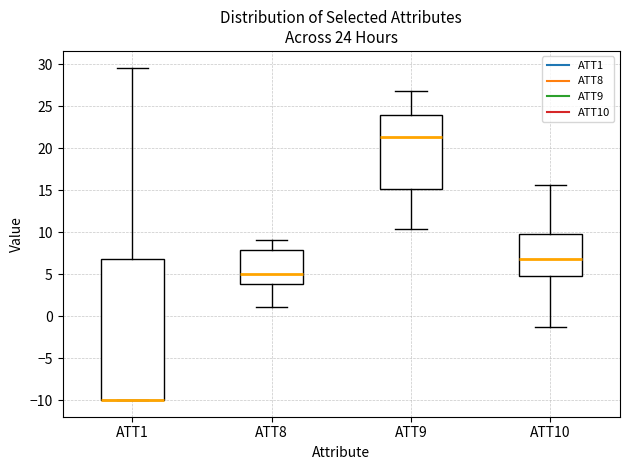

Comparing the boxes themselves (not the whiskers), which one is the tallest?

ATT1